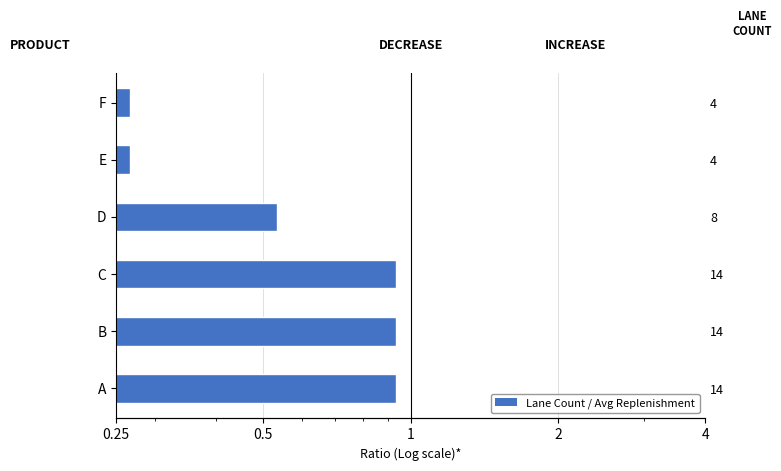

Is it true that the value at E is 0.4?

False